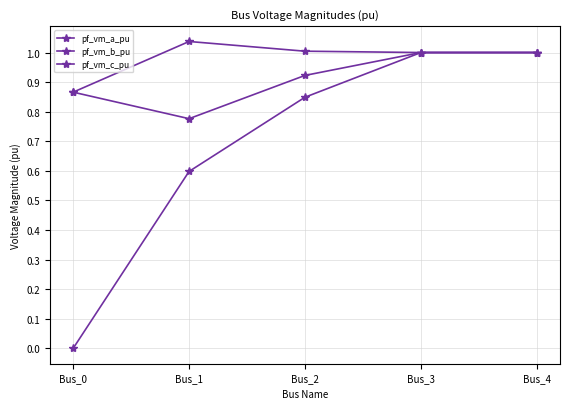

What is the total value across all series at Bus_3?

3.0